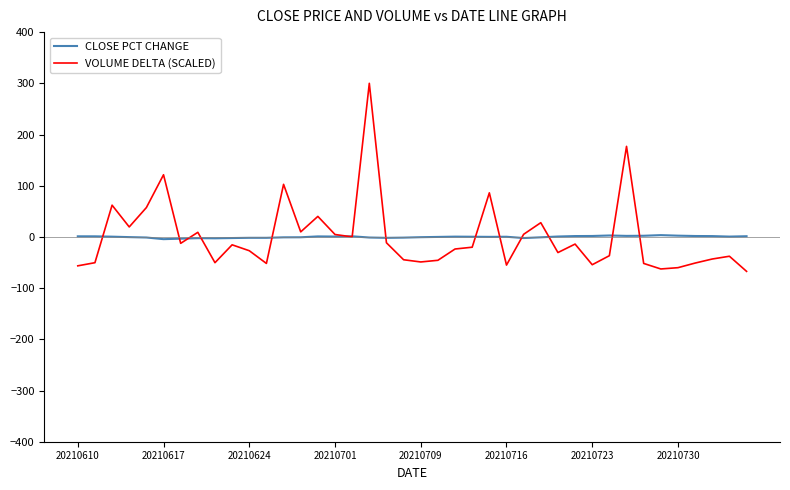

Rank the series by their maximum value, from lowest to highest.

CLOSE PCT CHANGE, VOLUME DELTA (SCALED)